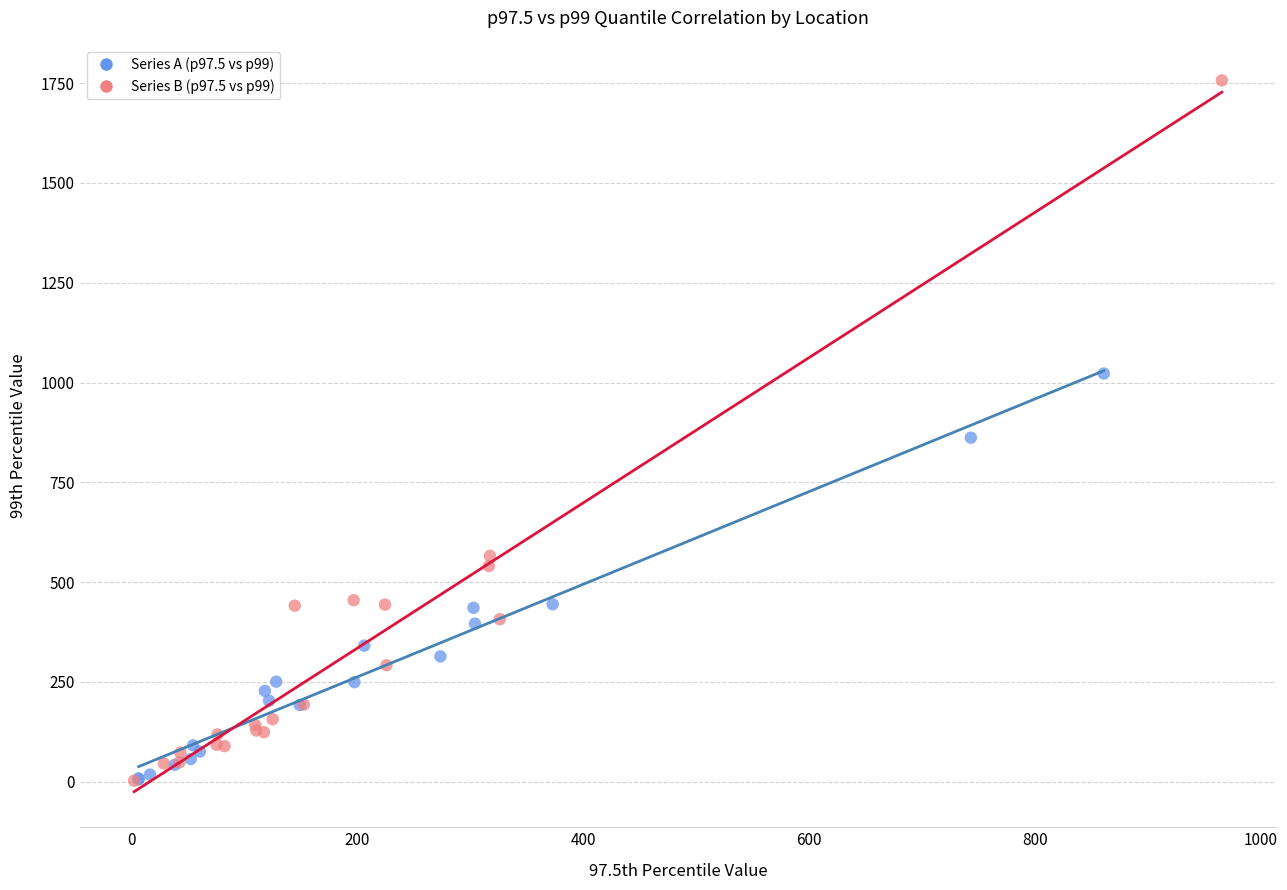

Which series has the widest spread of Y values?

Series B (p97.5 vs p99)